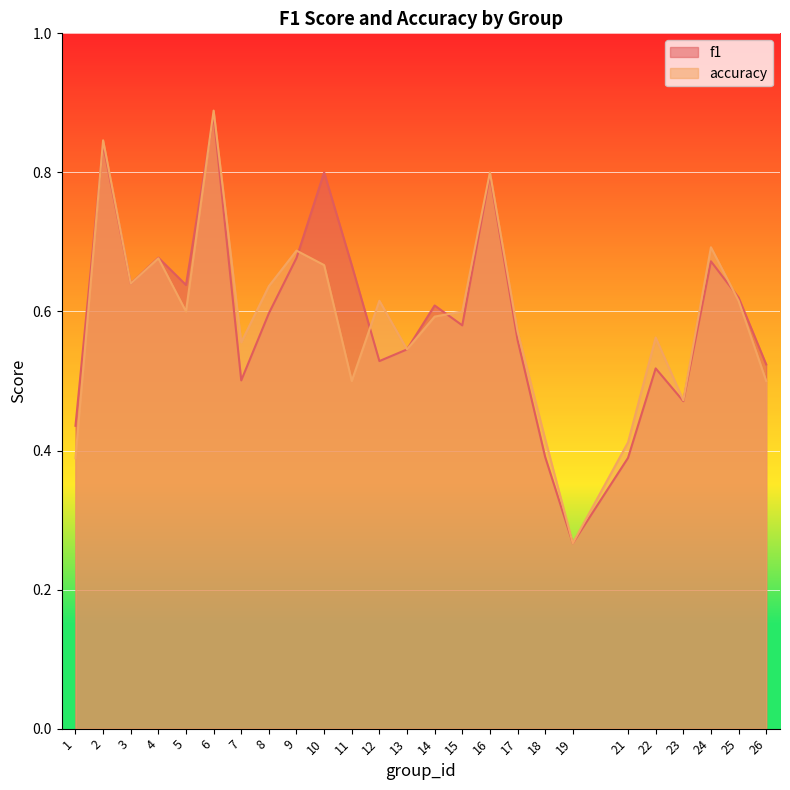

How many interior local peaks does the accuracy series have?

8